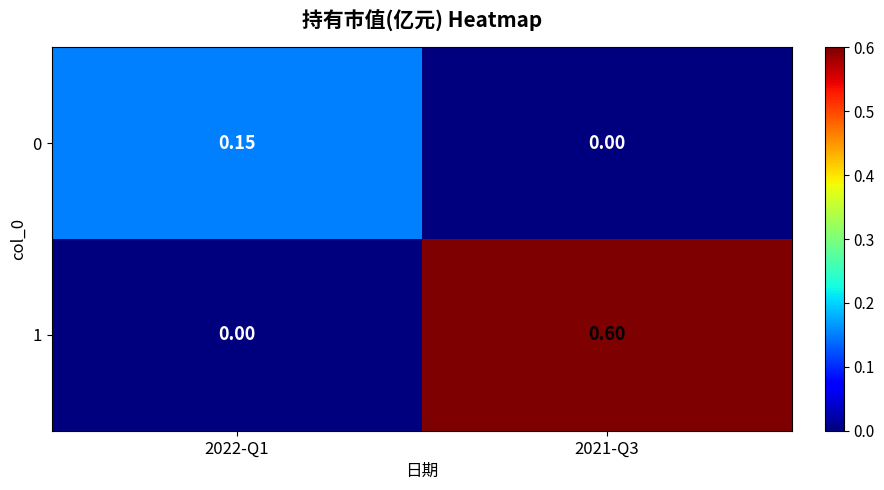

List the series in order of their peak value, lowest first.

0, 1